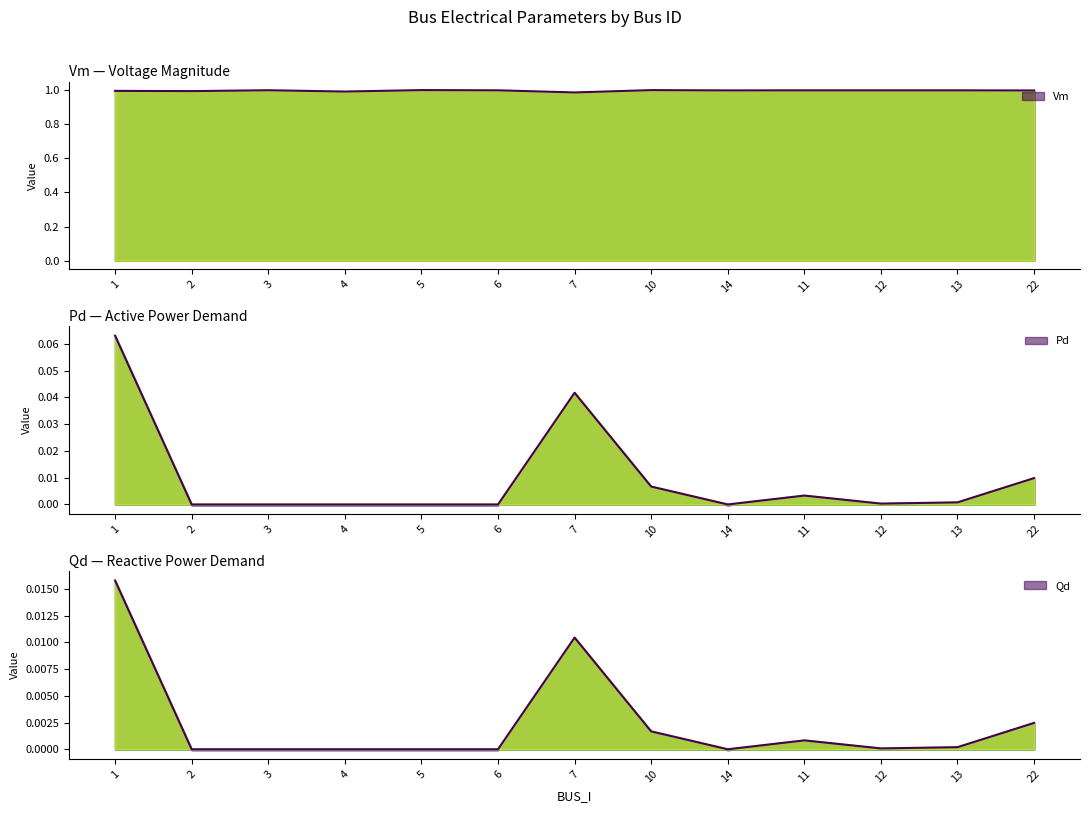

True or false: Pd has more than 0 points higher than both neighbors.

True